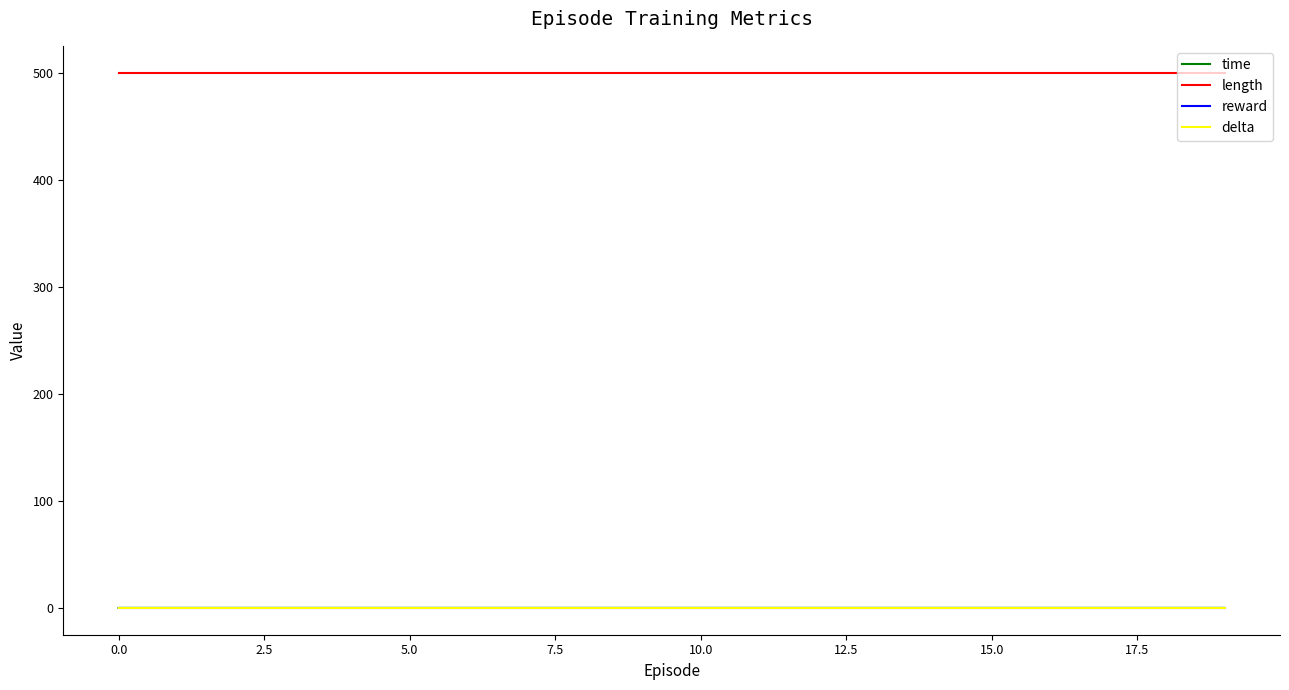

Is this an area chart (filled region under the line)?

No